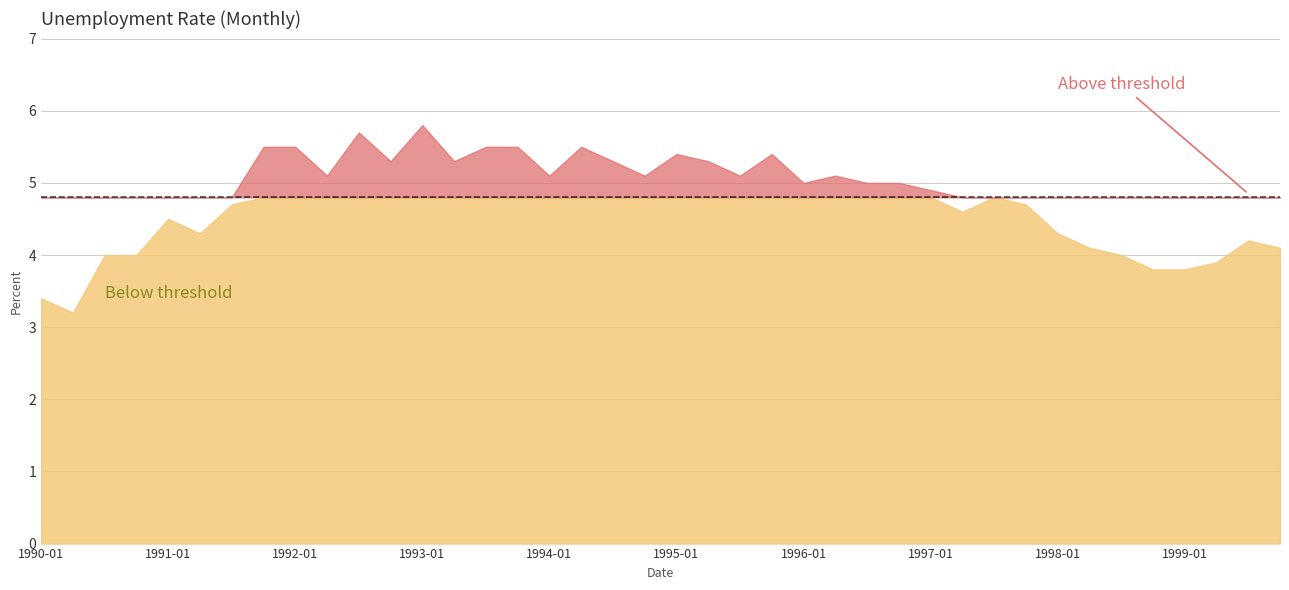

Reading right to left, extract all data points from this chart.

4.1	4.2	3.9	3.8	3.8	4.0	4.1	4.3	4.7	4.8	4.6	4.9	5.0	5.0	5.1	5.0	5.4	5.1	5.3	5.4	5.1	5.3	5.5	5.1	5.5	5.5	5.3	5.8	5.3	5.7	5.1	5.5	5.5	4.7	4.3	4.5	4.0	4.0	3.2	3.4